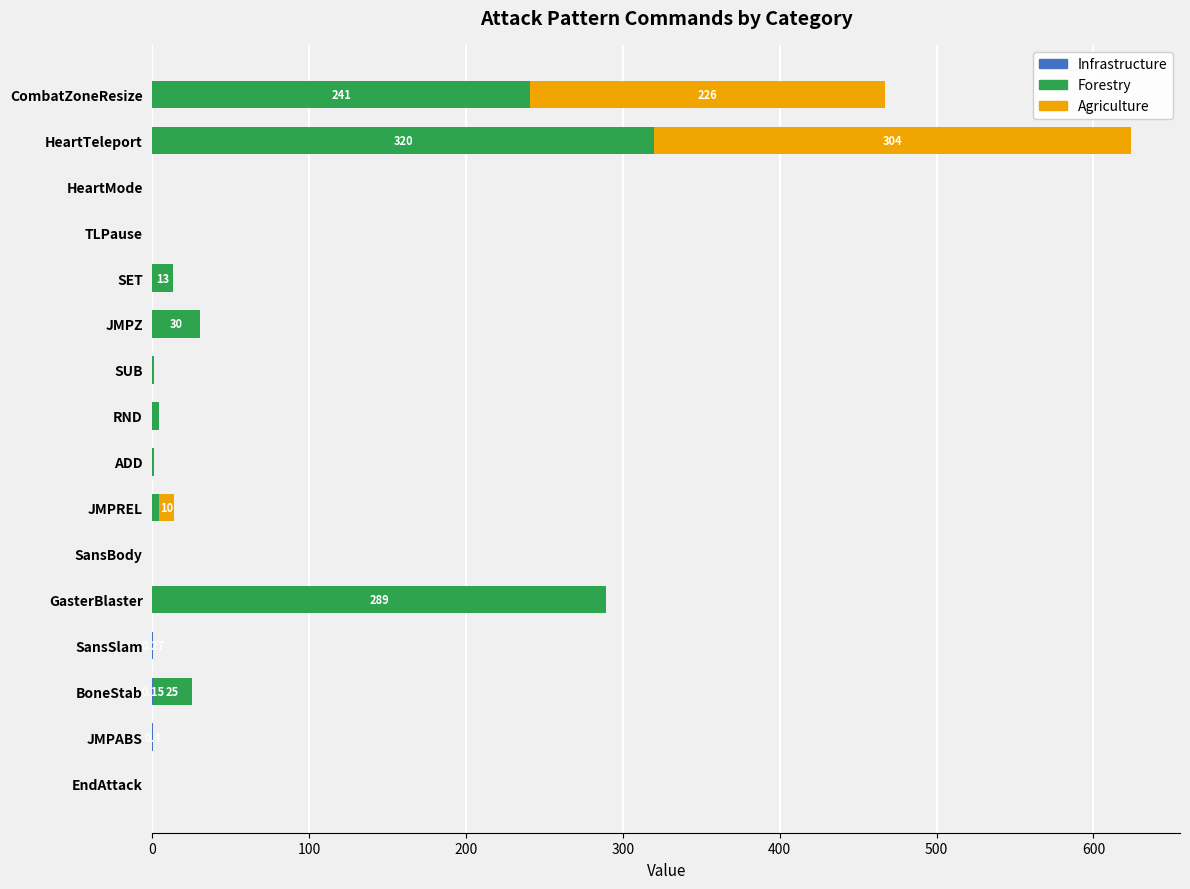

At which category is the sum across all series the highest?

HeartTeleport